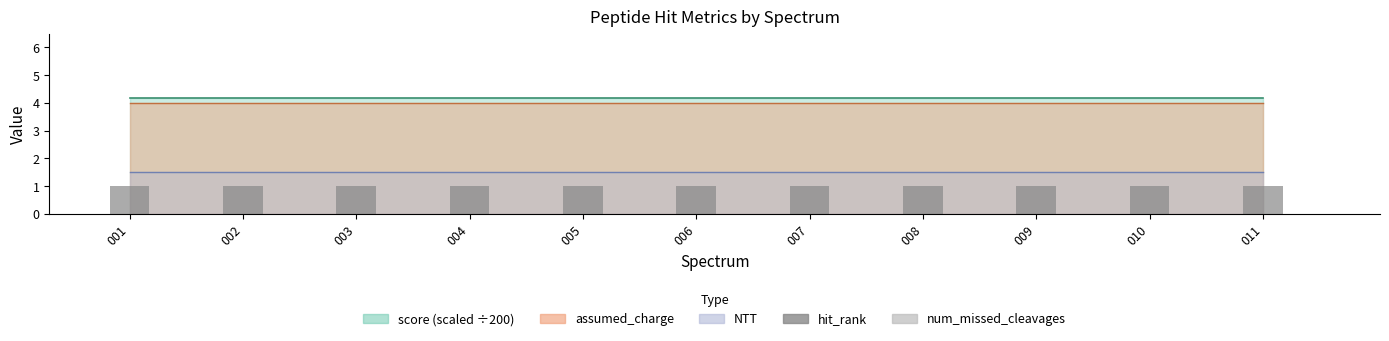

The value of hit_rank at 004 is 1. True or false?

False